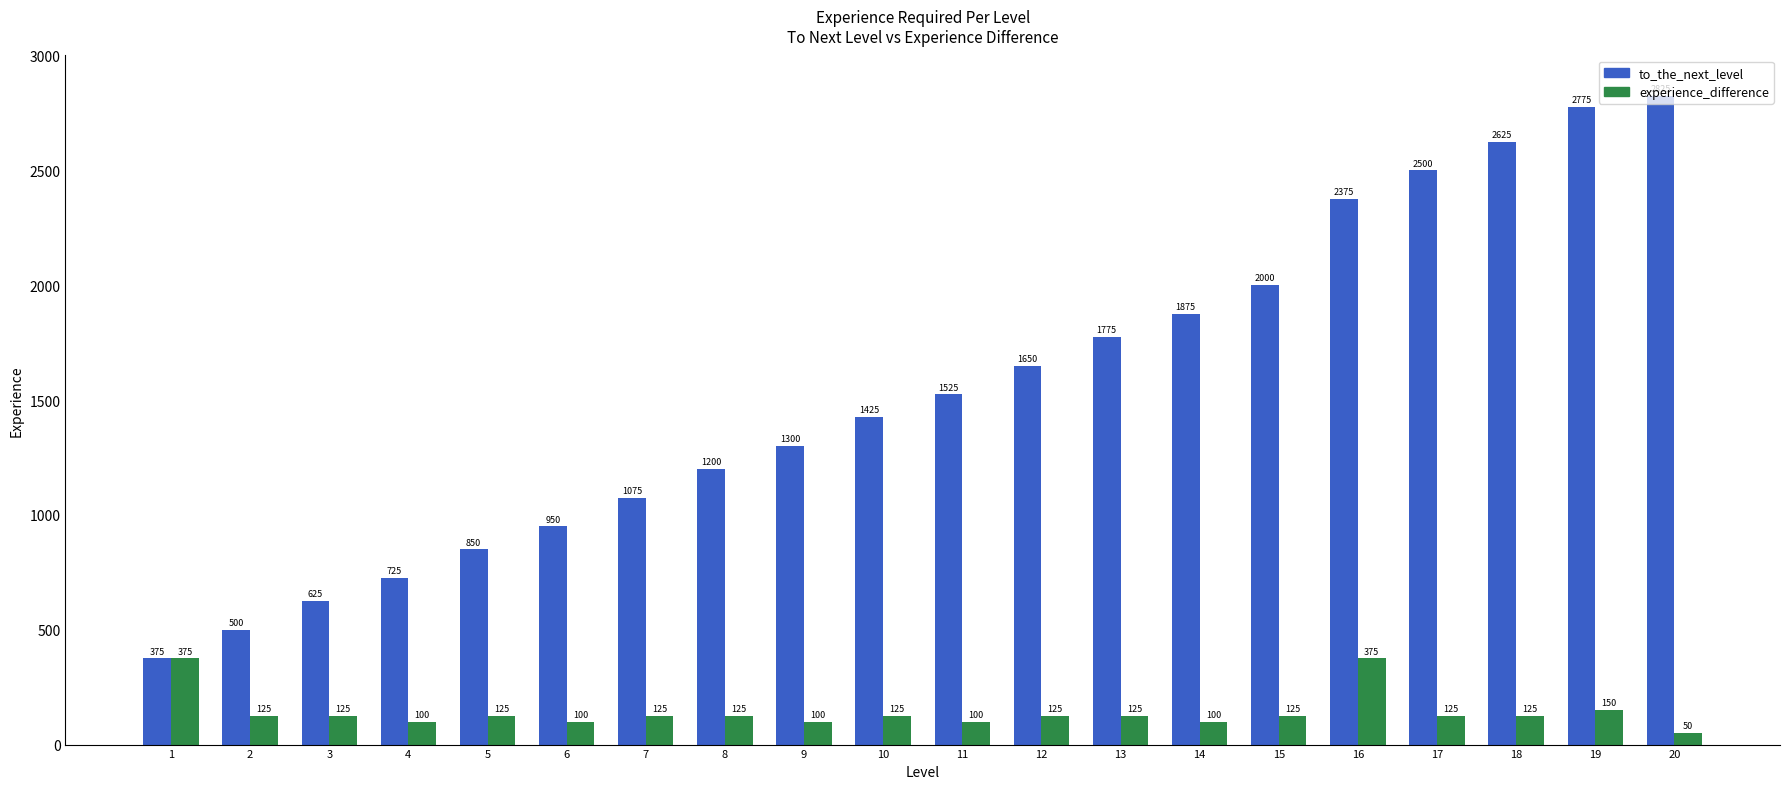

What is the highest value of the to_the_next_level series?

2825